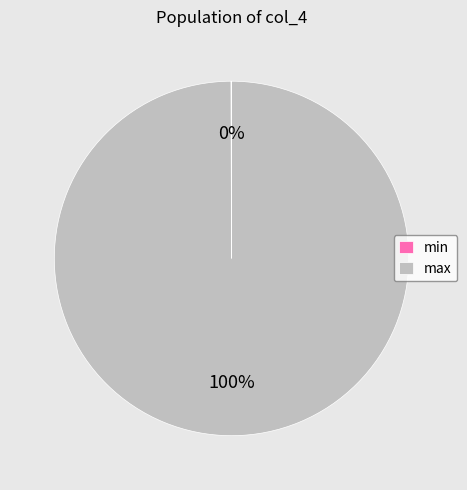

Is it true that max is 100% of the pie?

True